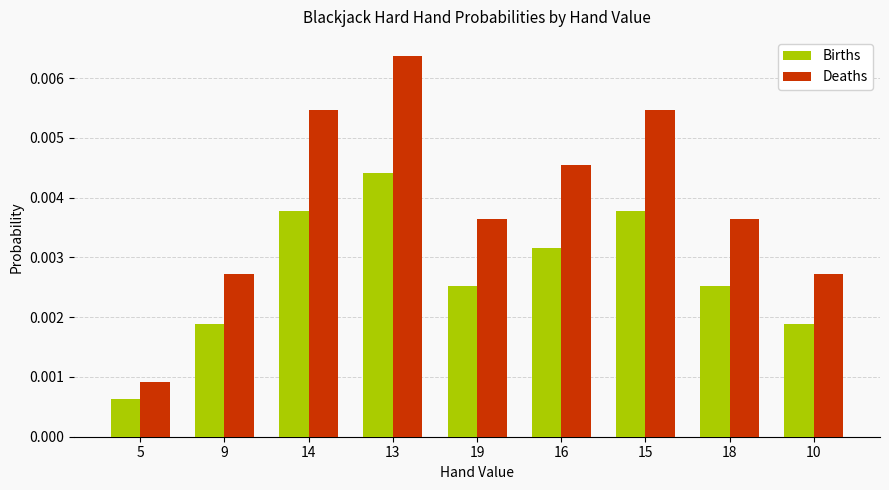

At which category is the sum across all series the highest?

13